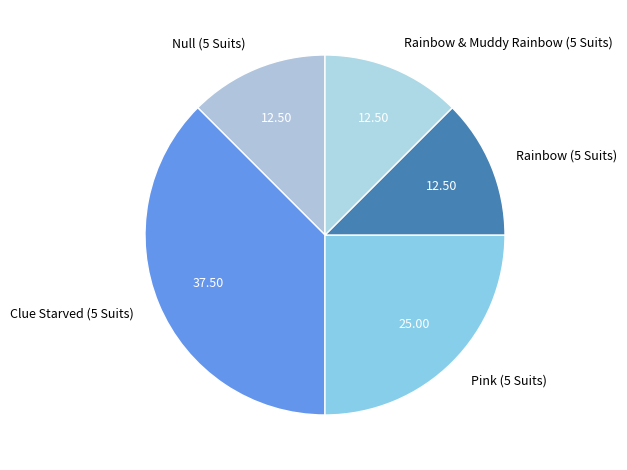

Is there any slice that represents more than half of the pie?

No